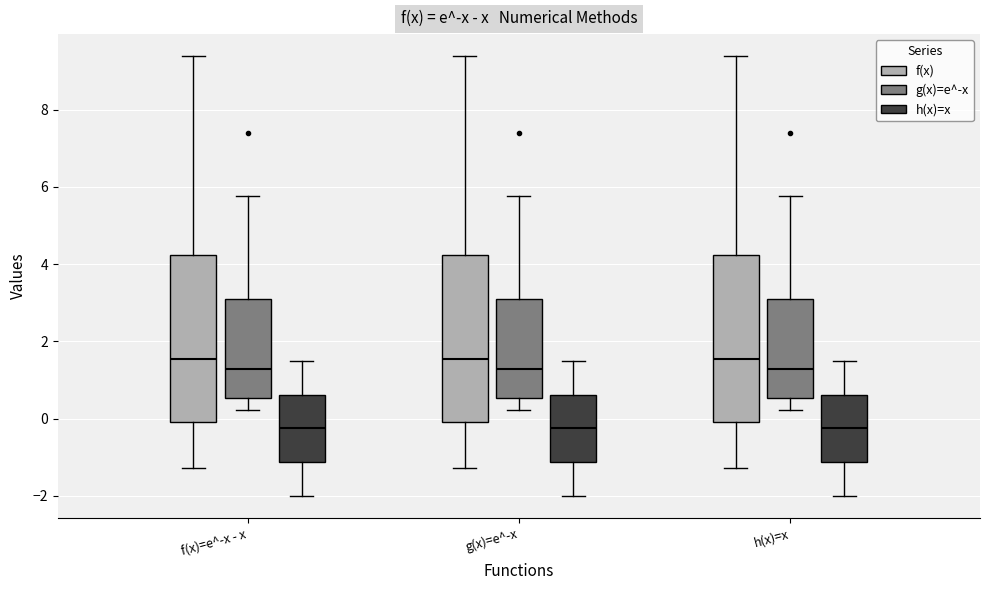

Reading left to right, transcribe this box plot: for each box, give where its median line is, the range the box spans, and where its two whiskers end, as read against the y-axis. The values are not printed on the chart, so give them approximately, as read against the axis.

f(x)=e^-x - x (f(x)): median 1.6, box 0.0 to 4.2, whiskers -1.2 to 9.4
f(x)=e^-x - x (g(x)=e^-x): median 1.2, box 0.6 to 3.2, whiskers 0.2 to 5.8
f(x)=e^-x - x (h(x)=x): median -0.2, box -1.2 to 0.6, whiskers -2.0 to 1.6
g(x)=e^-x (f(x)): median 1.6, box 0.0 to 4.2, whiskers -1.2 to 9.4
g(x)=e^-x (g(x)=e^-x): median 1.2, box 0.6 to 3.2, whiskers 0.2 to 5.8
g(x)=e^-x (h(x)=x): median -0.2, box -1.2 to 0.6, whiskers -2.0 to 1.6
h(x)=x (f(x)): median 1.6, box 0.0 to 4.2, whiskers -1.2 to 9.4
h(x)=x (g(x)=e^-x): median 1.2, box 0.6 to 3.2, whiskers 0.2 to 5.8
h(x)=x (h(x)=x): median -0.2, box -1.2 to 0.6, whiskers -2.0 to 1.6